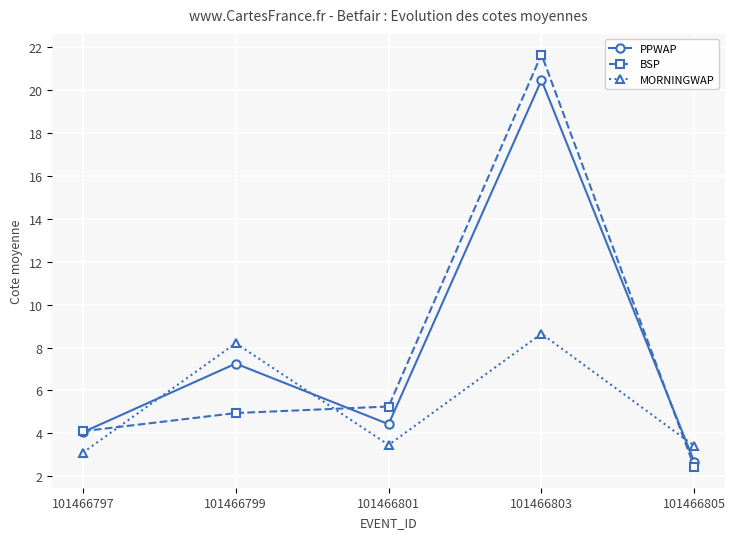

At how many categories does at least one series exceed 8?

2